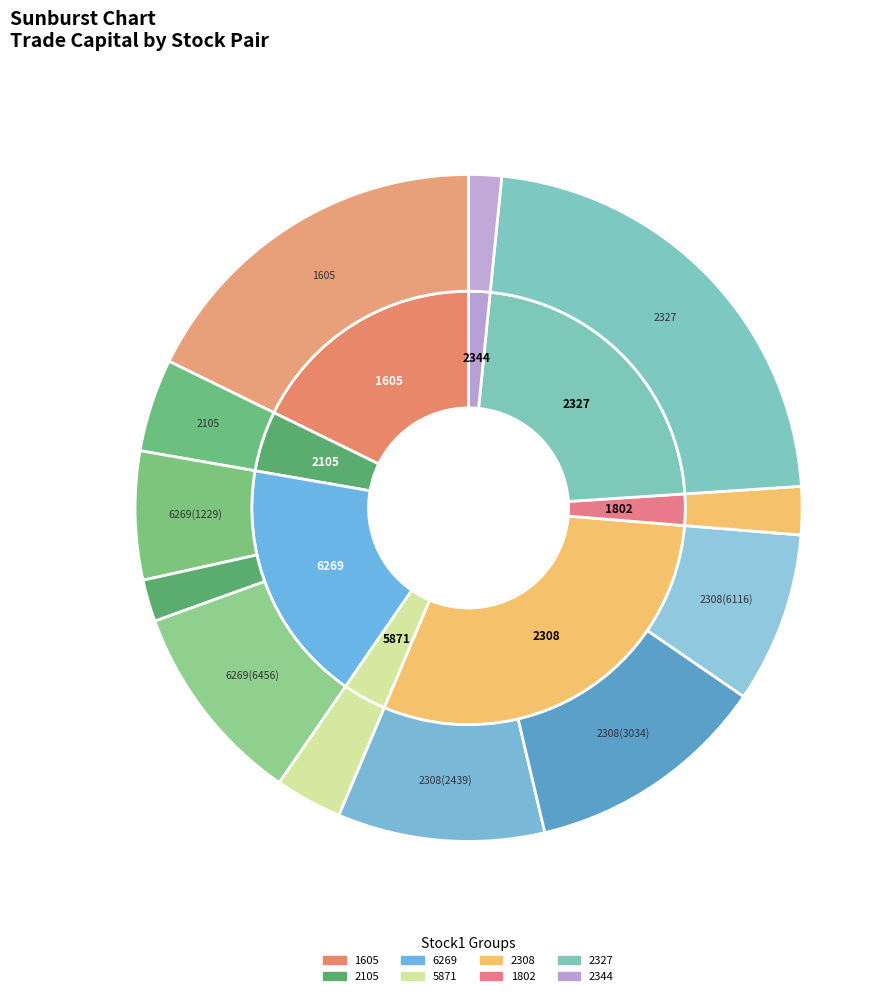

What is the total percentage of 5871 and 6269_6456?

13.1%